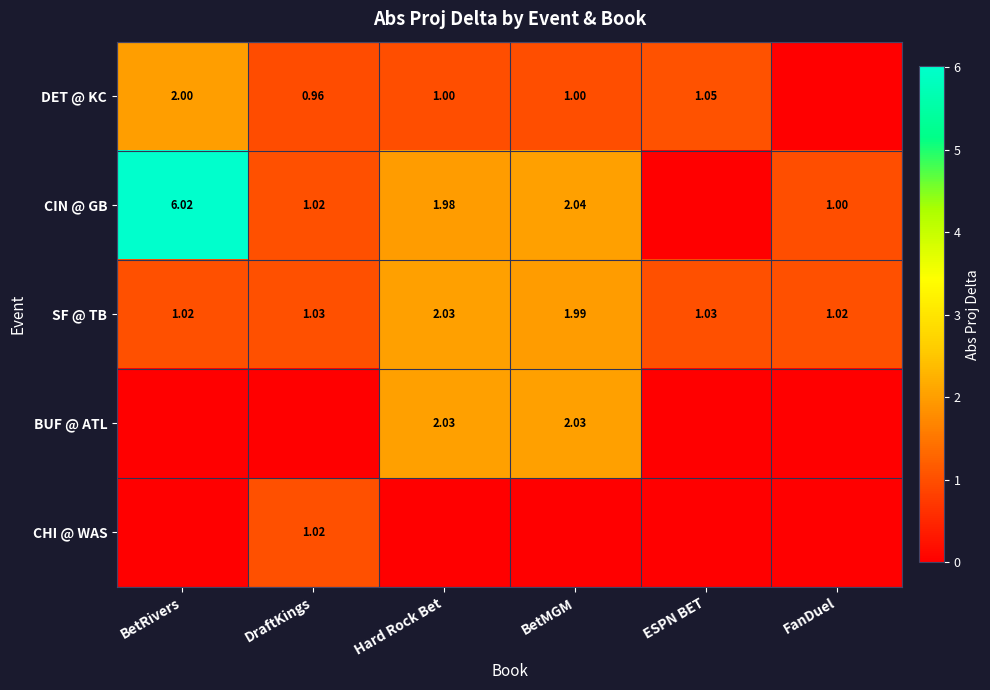

At which category is the sum across all series the highest?

BetRivers